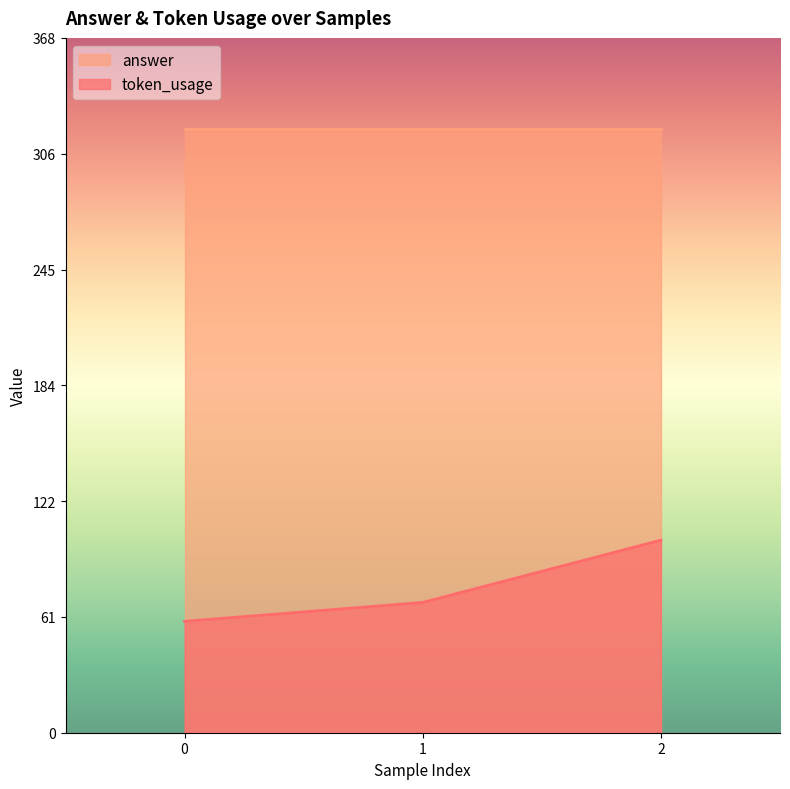

Rank the categories by value from lowest to highest.

0, 1, 2